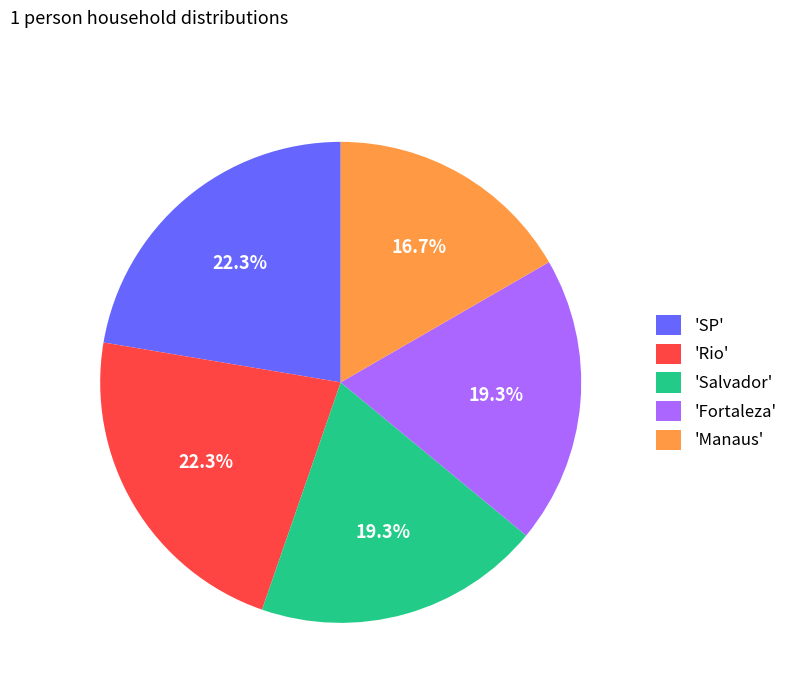

To the nearest percent, what is the difference between the largest and smallest slice percentages?

6%